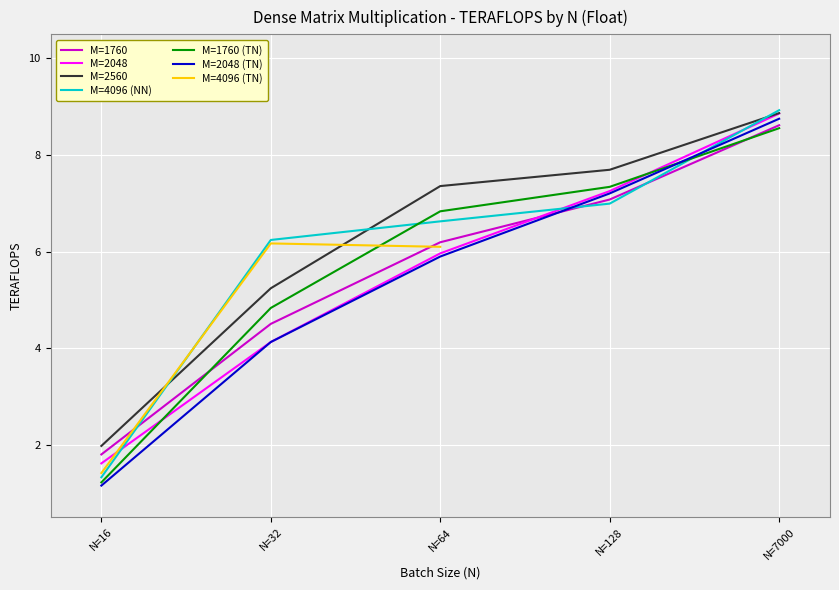

What is the sum of all M=1760 (TN) values?

28.8